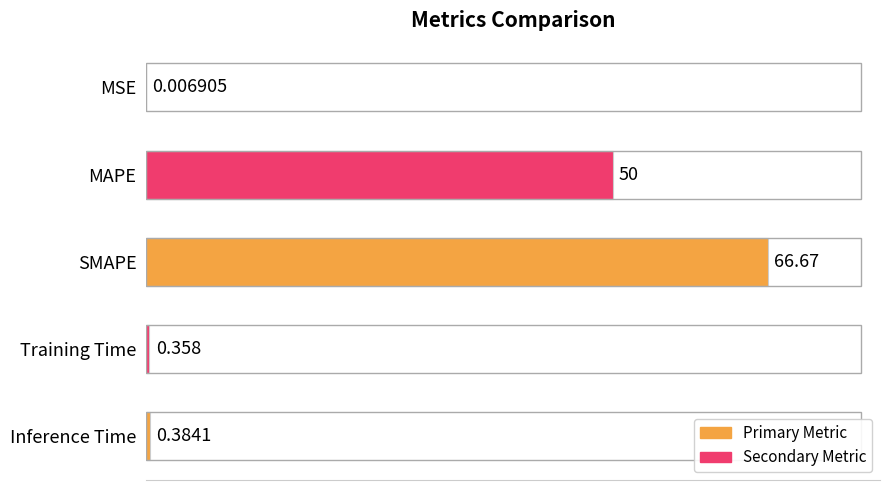

At which label is the value closest to 33?

MAPE